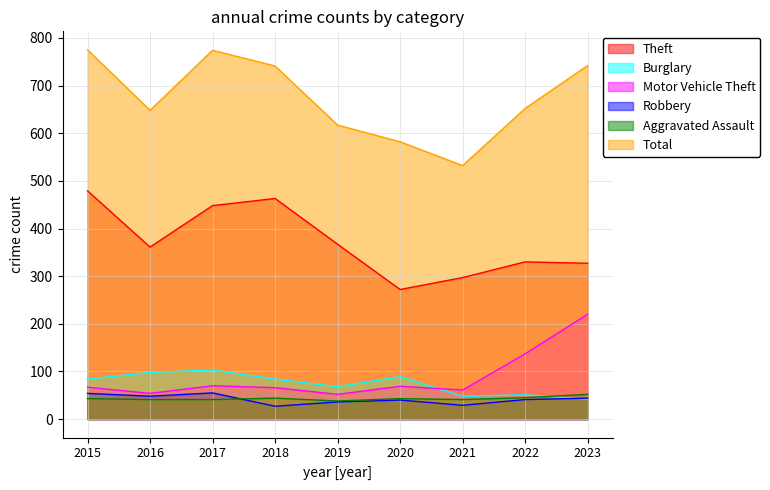

How many values in the Motor Vehicle Theft series exceed 67?

4